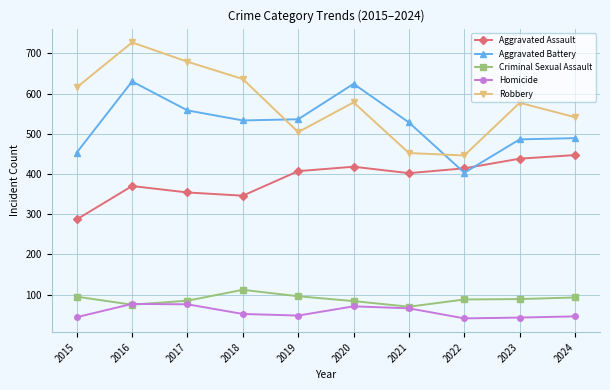

True or false: Aggravated Assault has more than 1 points higher than both neighbors.

True